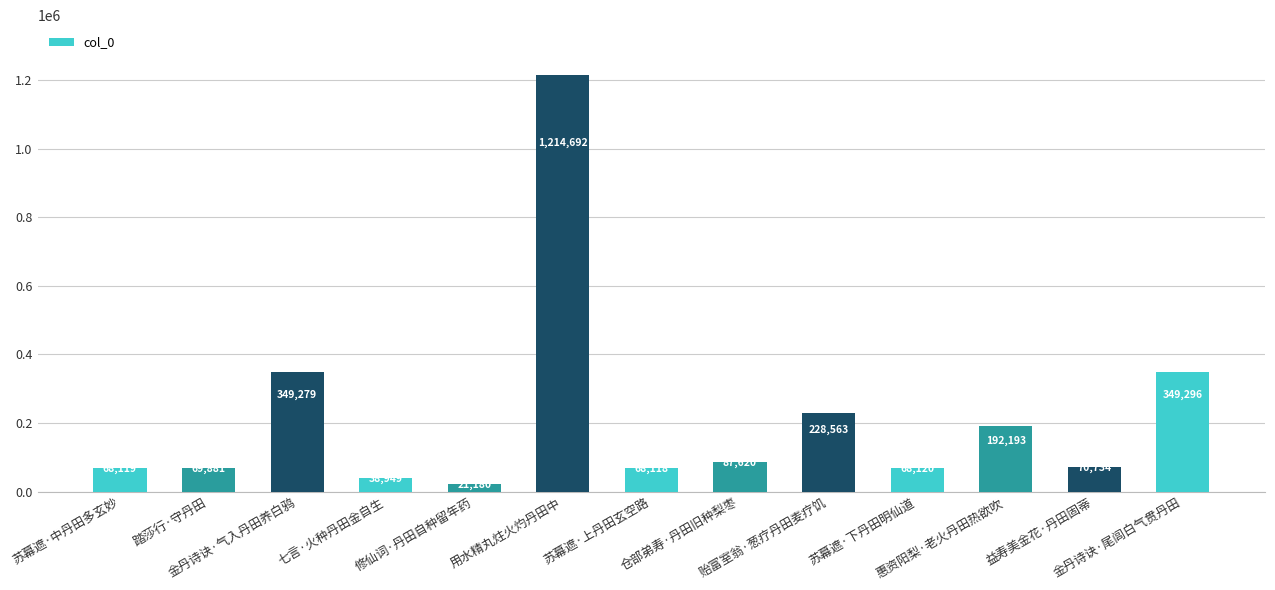

What value does the data have at 惠资阳梨·老火丹田热欲吹, to the nearest 50?

192200